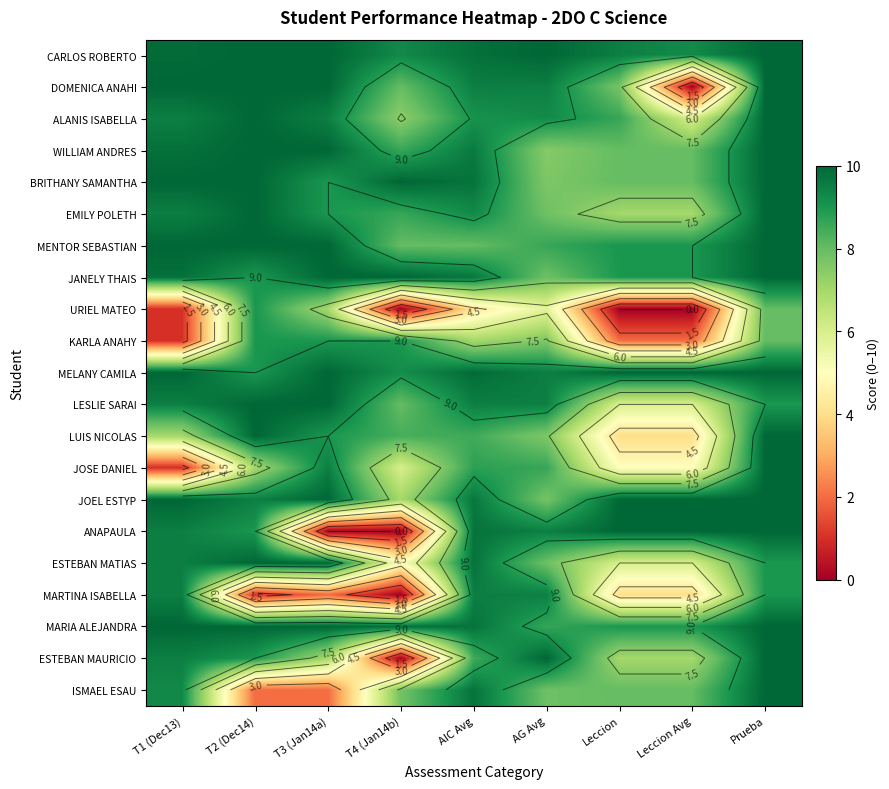

The value of BRITHANY SAMANTHA at AIC Avg is 9.8. True or false?

True